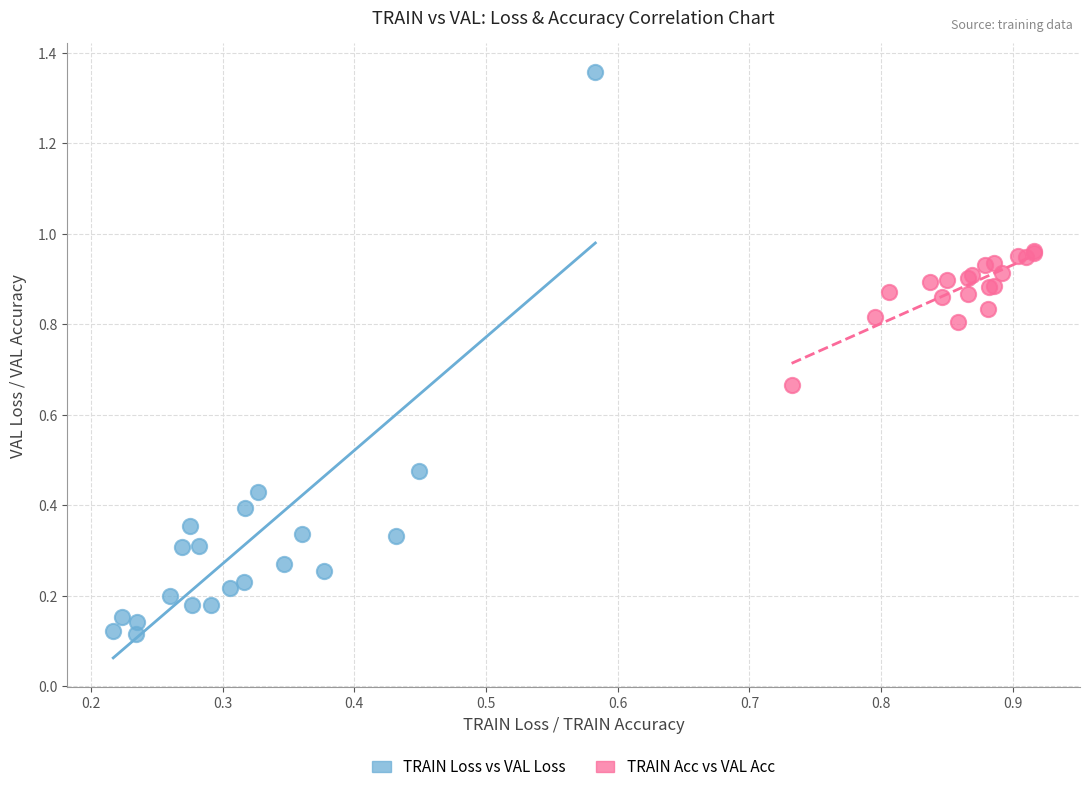

Which series reaches the minimum Y coordinate?

TRAIN Loss vs VAL Loss